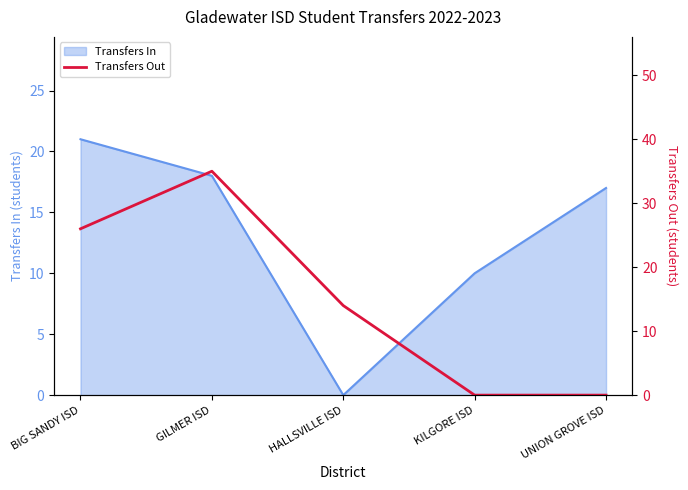

The value of Transfers In at HALLSVILLE ISD is 0. True or false?

True